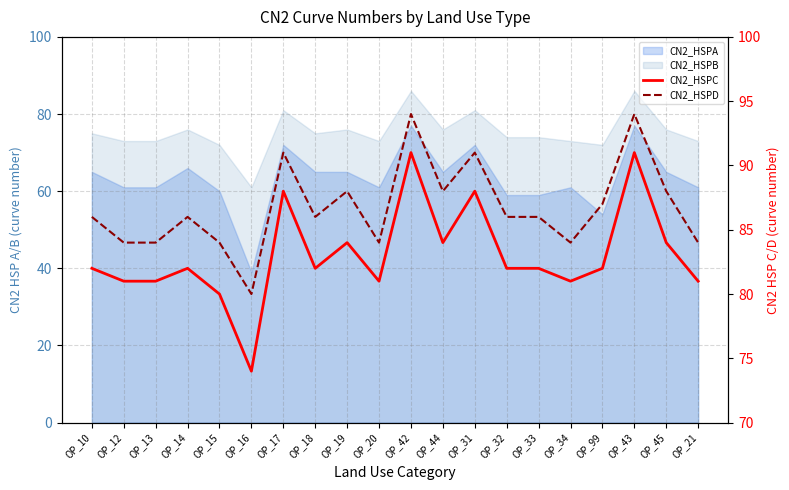

What is the average value of the CN2_HSPD series?

87